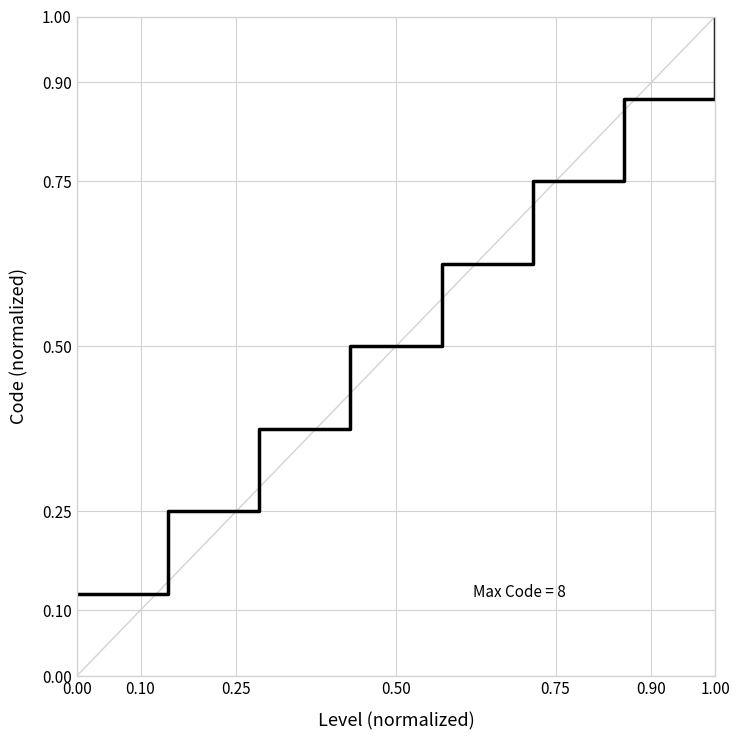

What is the sum of all values?

4.5